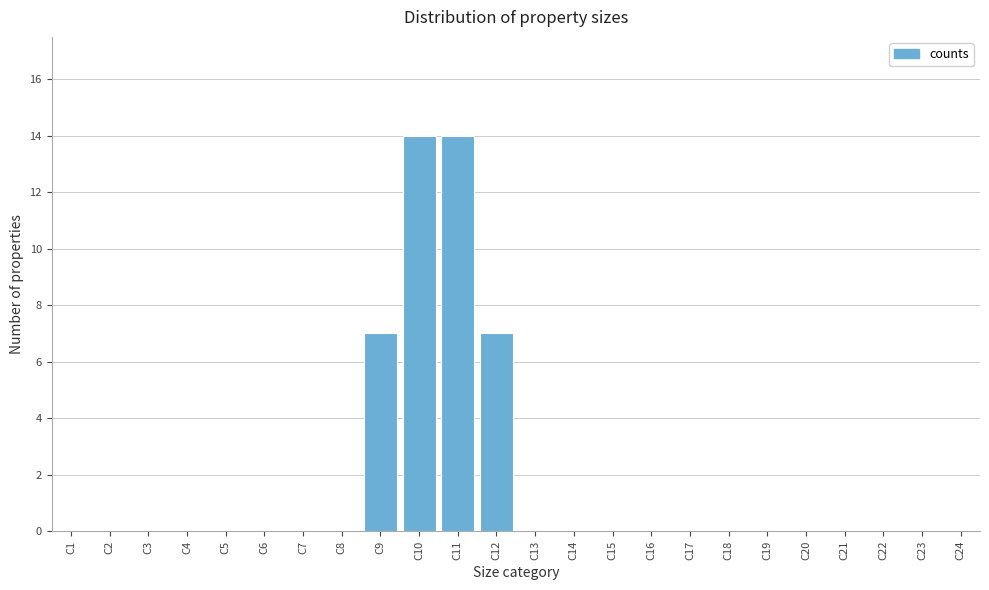

Reading left to right, transcribe all the data shown in this chart.

C1=0	C2=0	C3=0	C4=0	C5=0	C6=0	C7=0	C8=0	C9=7	C10=14	C11=14	C12=7	C13=0	C14=0	C15=0	C16=0	C17=0	C18=0	C19=0	C20=0	C21=0	C22=0	C23=0	C24=0